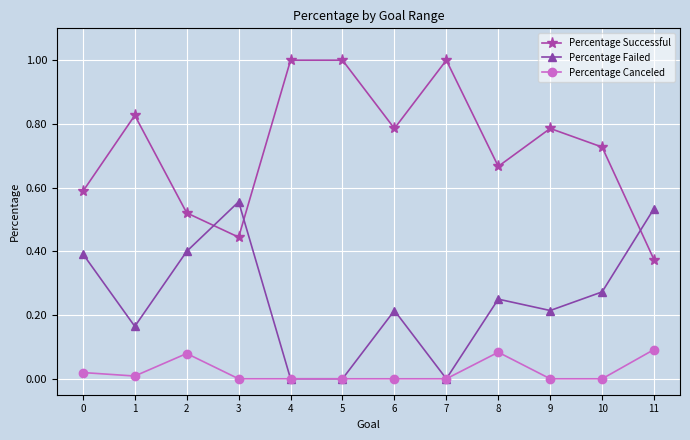

List the series in order of their peak value, lowest first.

Percentage Canceled, Percentage Failed, Percentage Successful